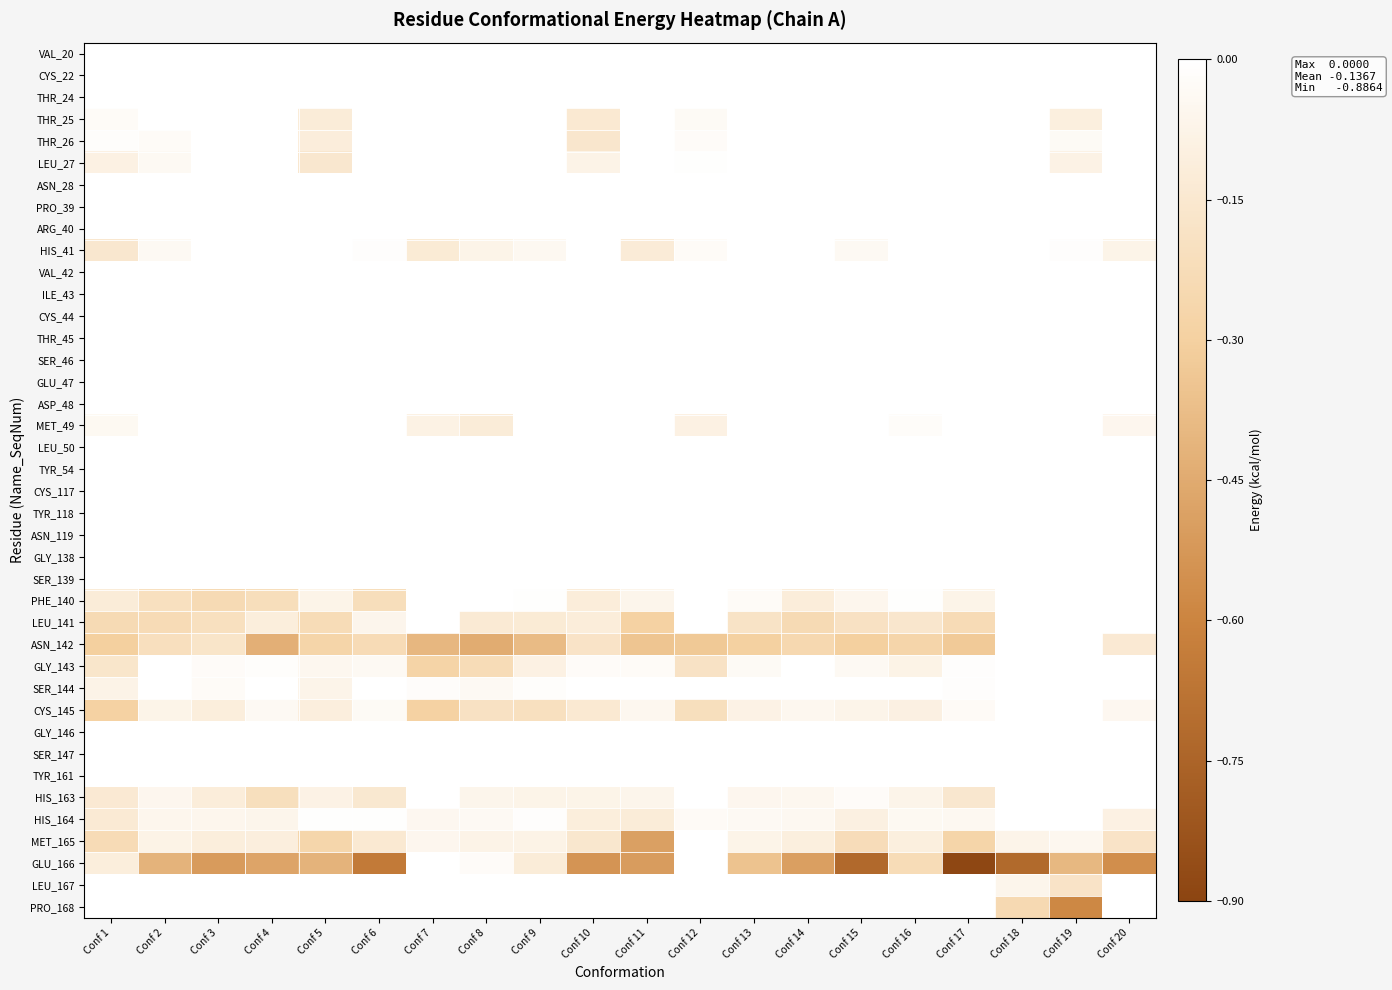

Reading left to right, transcribe all the data shown in this chart.

VAL_20: Conf 1=0.0	Conf 2=0.0	Conf 3=0.0	Conf 4=0.0	Conf 5=0.0	Conf 6=0.0	Conf 7=0.0	Conf 8=0.0	Conf 9=0.0	Conf 10=0.0	Conf 11=0.0	Conf 12=0.0	Conf 13=0.0	Conf 14=0.0	Conf 15=0.0	Conf 16=0.0	Conf 17=0.0	Conf 18=0.0	Conf 19=0.0	Conf 20=0.0
CYS_22: Conf 1=0.0	Conf 2=0.0	Conf 3=0.0	Conf 4=0.0	Conf 5=0.0	Conf 6=0.0	Conf 7=0.0	Conf 8=0.0	Conf 9=0.0	Conf 10=0.0	Conf 11=0.0	Conf 12=0.0	Conf 13=0.0	Conf 14=0.0	Conf 15=0.0	Conf 16=0.0	Conf 17=0.0	Conf 18=0.0	Conf 19=0.0	Conf 20=0.0
THR_24: Conf 1=0.0	Conf 2=0.0	Conf 3=0.0	Conf 4=0.0	Conf 5=0.0	Conf 6=0.0	Conf 7=0.0	Conf 8=0.0	Conf 9=0.0	Conf 10=0.0	Conf 11=0.0	Conf 12=0.0	Conf 13=0.0	Conf 14=0.0	Conf 15=0.0	Conf 16=0.0	Conf 17=0.0	Conf 18=0.0	Conf 19=0.0	Conf 20=0.0
THR_25: Conf 1=-0.0	Conf 2=-0.0	Conf 3=0.0	Conf 4=0.0	Conf 5=-0.1	Conf 6=0.0	Conf 7=0.0	Conf 8=0.0	Conf 9=0.0	Conf 10=-0.1	Conf 11=0.0	Conf 12=-0.0	Conf 13=0.0	Conf 14=0.0	Conf 15=0.0	Conf 16=0.0	Conf 17=0.0	Conf 18=0.0	Conf 19=-0.1	Conf 20=0.0
THR_26: Conf 1=-0.0	Conf 2=-0.0	Conf 3=0.0	Conf 4=0.0	Conf 5=-0.1	Conf 6=0.0	Conf 7=0.0	Conf 8=0.0	Conf 9=0.0	Conf 10=-0.2	Conf 11=0.0	Conf 12=-0.0	Conf 13=0.0	Conf 14=0.0	Conf 15=0.0	Conf 16=0.0	Conf 17=0.0	Conf 18=0.0	Conf 19=-0.0	Conf 20=0.0
LEU_27: Conf 1=-0.1	Conf 2=-0.0	Conf 3=-0.0	Conf 4=0.0	Conf 5=-0.2	Conf 6=0.0	Conf 7=0.0	Conf 8=0.0	Conf 9=0.0	Conf 10=-0.1	Conf 11=0.0	Conf 12=-0.0	Conf 13=0.0	Conf 14=0.0	Conf 15=0.0	Conf 16=0.0	Conf 17=0.0	Conf 18=0.0	Conf 19=-0.1	Conf 20=0.0
ASN_28: Conf 1=0.0	Conf 2=0.0	Conf 3=0.0	Conf 4=0.0	Conf 5=0.0	Conf 6=0.0	Conf 7=0.0	Conf 8=0.0	Conf 9=0.0	Conf 10=0.0	Conf 11=0.0	Conf 12=0.0	Conf 13=0.0	Conf 14=0.0	Conf 15=0.0	Conf 16=0.0	Conf 17=0.0	Conf 18=0.0	Conf 19=0.0	Conf 20=0.0
PRO_39: Conf 1=0.0	Conf 2=0.0	Conf 3=0.0	Conf 4=0.0	Conf 5=0.0	Conf 6=0.0	Conf 7=0.0	Conf 8=0.0	Conf 9=0.0	Conf 10=0.0	Conf 11=0.0	Conf 12=0.0	Conf 13=0.0	Conf 14=0.0	Conf 15=0.0	Conf 16=0.0	Conf 17=0.0	Conf 18=0.0	Conf 19=0.0	Conf 20=0.0
ARG_40: Conf 1=0.0	Conf 2=0.0	Conf 3=0.0	Conf 4=0.0	Conf 5=0.0	Conf 6=0.0	Conf 7=0.0	Conf 8=0.0	Conf 9=0.0	Conf 10=0.0	Conf 11=0.0	Conf 12=0.0	Conf 13=0.0	Conf 14=0.0	Conf 15=0.0	Conf 16=0.0	Conf 17=0.0	Conf 18=0.0	Conf 19=0.0	Conf 20=0.0
HIS_41: Conf 1=-0.2	Conf 2=-0.0	Conf 3=0.0	Conf 4=-0.0	Conf 5=0.0	Conf 6=-0.0	Conf 7=-0.1	Conf 8=-0.1	Conf 9=-0.0	Conf 10=0.0	Conf 11=-0.1	Conf 12=-0.0	Conf 13=0.0	Conf 14=0.0	Conf 15=-0.0	Conf 16=0.0	Conf 17=0.0	Conf 18=0.0	Conf 19=-0.0	Conf 20=-0.1
VAL_42: Conf 1=0.0	Conf 2=0.0	Conf 3=0.0	Conf 4=0.0	Conf 5=0.0	Conf 6=0.0	Conf 7=0.0	Conf 8=0.0	Conf 9=0.0	Conf 10=0.0	Conf 11=-0.0	Conf 12=0.0	Conf 13=0.0	Conf 14=0.0	Conf 15=0.0	Conf 16=0.0	Conf 17=0.0	Conf 18=0.0	Conf 19=0.0	Conf 20=0.0
ILE_43: Conf 1=0.0	Conf 2=0.0	Conf 3=0.0	Conf 4=0.0	Conf 5=0.0	Conf 6=0.0	Conf 7=0.0	Conf 8=0.0	Conf 9=0.0	Conf 10=0.0	Conf 11=0.0	Conf 12=0.0	Conf 13=0.0	Conf 14=0.0	Conf 15=0.0	Conf 16=0.0	Conf 17=0.0	Conf 18=0.0	Conf 19=0.0	Conf 20=0.0
CYS_44: Conf 1=0.0	Conf 2=0.0	Conf 3=0.0	Conf 4=0.0	Conf 5=0.0	Conf 6=0.0	Conf 7=0.0	Conf 8=0.0	Conf 9=0.0	Conf 10=0.0	Conf 11=0.0	Conf 12=0.0	Conf 13=0.0	Conf 14=0.0	Conf 15=0.0	Conf 16=0.0	Conf 17=0.0	Conf 18=0.0	Conf 19=0.0	Conf 20=0.0
THR_45: Conf 1=0.0	Conf 2=0.0	Conf 3=0.0	Conf 4=0.0	Conf 5=0.0	Conf 6=0.0	Conf 7=0.0	Conf 8=0.0	Conf 9=0.0	Conf 10=0.0	Conf 11=0.0	Conf 12=0.0	Conf 13=0.0	Conf 14=0.0	Conf 15=0.0	Conf 16=0.0	Conf 17=0.0	Conf 18=0.0	Conf 19=0.0	Conf 20=0.0
SER_46: Conf 1=0.0	Conf 2=0.0	Conf 3=0.0	Conf 4=0.0	Conf 5=0.0	Conf 6=0.0	Conf 7=0.0	Conf 8=0.0	Conf 9=0.0	Conf 10=0.0	Conf 11=0.0	Conf 12=0.0	Conf 13=0.0	Conf 14=0.0	Conf 15=0.0	Conf 16=0.0	Conf 17=0.0	Conf 18=0.0	Conf 19=0.0	Conf 20=0.0
GLU_47: Conf 1=0.0	Conf 2=0.0	Conf 3=0.0	Conf 4=0.0	Conf 5=0.0	Conf 6=0.0	Conf 7=0.0	Conf 8=0.0	Conf 9=0.0	Conf 10=0.0	Conf 11=0.0	Conf 12=0.0	Conf 13=0.0	Conf 14=0.0	Conf 15=0.0	Conf 16=0.0	Conf 17=0.0	Conf 18=0.0	Conf 19=0.0	Conf 20=0.0
ASP_48: Conf 1=0.0	Conf 2=0.0	Conf 3=0.0	Conf 4=0.0	Conf 5=0.0	Conf 6=0.0	Conf 7=0.0	Conf 8=0.0	Conf 9=0.0	Conf 10=0.0	Conf 11=0.0	Conf 12=0.0	Conf 13=0.0	Conf 14=0.0	Conf 15=0.0	Conf 16=0.0	Conf 17=0.0	Conf 18=0.0	Conf 19=0.0	Conf 20=0.0
MET_49: Conf 1=-0.0	Conf 2=0.0	Conf 3=0.0	Conf 4=-0.0	Conf 5=-0.0	Conf 6=-0.0	Conf 7=-0.1	Conf 8=-0.1	Conf 9=-0.0	Conf 10=0.0	Conf 11=0.0	Conf 12=-0.1	Conf 13=0.0	Conf 14=0.0	Conf 15=0.0	Conf 16=-0.0	Conf 17=0.0	Conf 18=0.0	Conf 19=0.0	Conf 20=-0.1
LEU_50: Conf 1=0.0	Conf 2=0.0	Conf 3=0.0	Conf 4=0.0	Conf 5=0.0	Conf 6=0.0	Conf 7=0.0	Conf 8=0.0	Conf 9=0.0	Conf 10=0.0	Conf 11=0.0	Conf 12=0.0	Conf 13=0.0	Conf 14=0.0	Conf 15=0.0	Conf 16=0.0	Conf 17=0.0	Conf 18=0.0	Conf 19=0.0	Conf 20=0.0
TYR_54: Conf 1=0.0	Conf 2=0.0	Conf 3=0.0	Conf 4=0.0	Conf 5=0.0	Conf 6=0.0	Conf 7=0.0	Conf 8=0.0	Conf 9=0.0	Conf 10=0.0	Conf 11=0.0	Conf 12=0.0	Conf 13=0.0	Conf 14=0.0	Conf 15=0.0	Conf 16=0.0	Conf 17=0.0	Conf 18=0.0	Conf 19=0.0	Conf 20=0.0
CYS_117: Conf 1=0.0	Conf 2=0.0	Conf 3=0.0	Conf 4=0.0	Conf 5=0.0	Conf 6=0.0	Conf 7=0.0	Conf 8=0.0	Conf 9=0.0	Conf 10=0.0	Conf 11=0.0	Conf 12=0.0	Conf 13=0.0	Conf 14=0.0	Conf 15=0.0	Conf 16=0.0	Conf 17=0.0	Conf 18=0.0	Conf 19=0.0	Conf 20=0.0
TYR_118: Conf 1=0.0	Conf 2=0.0	Conf 3=0.0	Conf 4=0.0	Conf 5=0.0	Conf 6=0.0	Conf 7=0.0	Conf 8=0.0	Conf 9=0.0	Conf 10=0.0	Conf 11=0.0	Conf 12=0.0	Conf 13=0.0	Conf 14=0.0	Conf 15=0.0	Conf 16=0.0	Conf 17=0.0	Conf 18=0.0	Conf 19=0.0	Conf 20=0.0
ASN_119: Conf 1=0.0	Conf 2=0.0	Conf 3=0.0	Conf 4=0.0	Conf 5=0.0	Conf 6=0.0	Conf 7=0.0	Conf 8=0.0	Conf 9=0.0	Conf 10=0.0	Conf 11=0.0	Conf 12=0.0	Conf 13=0.0	Conf 14=0.0	Conf 15=0.0	Conf 16=0.0	Conf 17=0.0	Conf 18=0.0	Conf 19=0.0	Conf 20=0.0
GLY_138: Conf 1=0.0	Conf 2=0.0	Conf 3=0.0	Conf 4=0.0	Conf 5=0.0	Conf 6=0.0	Conf 7=0.0	Conf 8=0.0	Conf 9=0.0	Conf 10=0.0	Conf 11=0.0	Conf 12=0.0	Conf 13=0.0	Conf 14=0.0	Conf 15=0.0	Conf 16=0.0	Conf 17=0.0	Conf 18=0.0	Conf 19=0.0	Conf 20=0.0
SER_139: Conf 1=0.0	Conf 2=0.0	Conf 3=0.0	Conf 4=0.0	Conf 5=0.0	Conf 6=0.0	Conf 7=0.0	Conf 8=0.0	Conf 9=0.0	Conf 10=0.0	Conf 11=0.0	Conf 12=0.0	Conf 13=0.0	Conf 14=0.0	Conf 15=0.0	Conf 16=0.0	Conf 17=0.0	Conf 18=0.0	Conf 19=0.0	Conf 20=0.0
PHE_140: Conf 1=-0.1	Conf 2=-0.2	Conf 3=-0.2	Conf 4=-0.2	Conf 5=-0.1	Conf 6=-0.2	Conf 7=0.0	Conf 8=-0.0	Conf 9=-0.0	Conf 10=-0.1	Conf 11=-0.1	Conf 12=0.0	Conf 13=-0.0	Conf 14=-0.1	Conf 15=-0.1	Conf 16=-0.0	Conf 17=-0.1	Conf 18=0.0	Conf 19=0.0	Conf 20=-0.0
LEU_141: Conf 1=-0.2	Conf 2=-0.2	Conf 3=-0.2	Conf 4=-0.1	Conf 5=-0.2	Conf 6=-0.1	Conf 7=-0.0	Conf 8=-0.1	Conf 9=-0.1	Conf 10=-0.1	Conf 11=-0.3	Conf 12=0.0	Conf 13=-0.2	Conf 14=-0.2	Conf 15=-0.2	Conf 16=-0.2	Conf 17=-0.2	Conf 18=0.0	Conf 19=0.0	Conf 20=-0.0
ASN_142: Conf 1=-0.3	Conf 2=-0.2	Conf 3=-0.2	Conf 4=-0.4	Conf 5=-0.3	Conf 6=-0.2	Conf 7=-0.4	Conf 8=-0.4	Conf 9=-0.4	Conf 10=-0.2	Conf 11=-0.3	Conf 12=-0.3	Conf 13=-0.3	Conf 14=-0.3	Conf 15=-0.3	Conf 16=-0.3	Conf 17=-0.3	Conf 18=0.0	Conf 19=0.0	Conf 20=-0.1
GLY_143: Conf 1=-0.2	Conf 2=0.0	Conf 3=-0.0	Conf 4=-0.0	Conf 5=-0.1	Conf 6=-0.0	Conf 7=-0.3	Conf 8=-0.2	Conf 9=-0.1	Conf 10=-0.0	Conf 11=-0.0	Conf 12=-0.2	Conf 13=-0.0	Conf 14=-0.0	Conf 15=-0.0	Conf 16=-0.1	Conf 17=-0.0	Conf 18=0.0	Conf 19=0.0	Conf 20=0.0
SER_144: Conf 1=-0.1	Conf 2=-0.0	Conf 3=-0.0	Conf 4=-0.0	Conf 5=-0.1	Conf 6=-0.0	Conf 7=-0.0	Conf 8=-0.0	Conf 9=-0.0	Conf 10=-0.0	Conf 11=-0.0	Conf 12=-0.0	Conf 13=-0.0	Conf 14=-0.0	Conf 15=-0.0	Conf 16=-0.0	Conf 17=-0.0	Conf 18=0.0	Conf 19=0.0	Conf 20=0.0
CYS_145: Conf 1=-0.3	Conf 2=-0.1	Conf 3=-0.1	Conf 4=-0.0	Conf 5=-0.1	Conf 6=-0.0	Conf 7=-0.3	Conf 8=-0.2	Conf 9=-0.2	Conf 10=-0.1	Conf 11=-0.1	Conf 12=-0.2	Conf 13=-0.1	Conf 14=-0.1	Conf 15=-0.1	Conf 16=-0.1	Conf 17=-0.0	Conf 18=0.0	Conf 19=0.0	Conf 20=-0.0
GLY_146: Conf 1=0.0	Conf 2=0.0	Conf 3=0.0	Conf 4=0.0	Conf 5=0.0	Conf 6=0.0	Conf 7=0.0	Conf 8=0.0	Conf 9=0.0	Conf 10=0.0	Conf 11=0.0	Conf 12=0.0	Conf 13=0.0	Conf 14=0.0	Conf 15=0.0	Conf 16=0.0	Conf 17=0.0	Conf 18=0.0	Conf 19=0.0	Conf 20=0.0
SER_147: Conf 1=0.0	Conf 2=0.0	Conf 3=0.0	Conf 4=0.0	Conf 5=0.0	Conf 6=0.0	Conf 7=0.0	Conf 8=0.0	Conf 9=0.0	Conf 10=0.0	Conf 11=0.0	Conf 12=0.0	Conf 13=0.0	Conf 14=0.0	Conf 15=0.0	Conf 16=0.0	Conf 17=0.0	Conf 18=0.0	Conf 19=0.0	Conf 20=0.0
TYR_161: Conf 1=0.0	Conf 2=0.0	Conf 3=0.0	Conf 4=0.0	Conf 5=0.0	Conf 6=0.0	Conf 7=0.0	Conf 8=0.0	Conf 9=0.0	Conf 10=0.0	Conf 11=0.0	Conf 12=0.0	Conf 13=0.0	Conf 14=0.0	Conf 15=0.0	Conf 16=0.0	Conf 17=0.0	Conf 18=0.0	Conf 19=0.0	Conf 20=0.0
HIS_163: Conf 1=-0.1	Conf 2=-0.1	Conf 3=-0.1	Conf 4=-0.2	Conf 5=-0.1	Conf 6=-0.1	Conf 7=0.0	Conf 8=-0.1	Conf 9=-0.1	Conf 10=-0.1	Conf 11=-0.1	Conf 12=0.0	Conf 13=-0.1	Conf 14=-0.1	Conf 15=-0.0	Conf 16=-0.1	Conf 17=-0.2	Conf 18=0.0	Conf 19=0.0	Conf 20=0.0
HIS_164: Conf 1=-0.1	Conf 2=-0.1	Conf 3=-0.1	Conf 4=-0.1	Conf 5=-0.0	Conf 6=-0.0	Conf 7=-0.0	Conf 8=-0.0	Conf 9=-0.0	Conf 10=-0.1	Conf 11=-0.1	Conf 12=-0.0	Conf 13=-0.0	Conf 14=-0.0	Conf 15=-0.1	Conf 16=-0.0	Conf 17=-0.0	Conf 18=-0.0	Conf 19=0.0	Conf 20=-0.1
MET_165: Conf 1=-0.2	Conf 2=-0.1	Conf 3=-0.1	Conf 4=-0.1	Conf 5=-0.3	Conf 6=-0.1	Conf 7=-0.1	Conf 8=-0.1	Conf 9=-0.1	Conf 10=-0.2	Conf 11=-0.5	Conf 12=0.0	Conf 13=-0.1	Conf 14=-0.1	Conf 15=-0.2	Conf 16=-0.1	Conf 17=-0.3	Conf 18=-0.1	Conf 19=-0.1	Conf 20=-0.2
GLU_166: Conf 1=-0.1	Conf 2=-0.4	Conf 3=-0.5	Conf 4=-0.5	Conf 5=-0.4	Conf 6=-0.6	Conf 7=-0.0	Conf 8=-0.0	Conf 9=-0.1	Conf 10=-0.5	Conf 11=-0.5	Conf 12=0.0	Conf 13=-0.4	Conf 14=-0.5	Conf 15=-0.7	Conf 16=-0.2	Conf 17=-0.9	Conf 18=-0.7	Conf 19=-0.4	Conf 20=-0.6
LEU_167: Conf 1=0.0	Conf 2=0.0	Conf 3=0.0	Conf 4=0.0	Conf 5=0.0	Conf 6=0.0	Conf 7=0.0	Conf 8=0.0	Conf 9=0.0	Conf 10=0.0	Conf 11=0.0	Conf 12=0.0	Conf 13=0.0	Conf 14=0.0	Conf 15=0.0	Conf 16=0.0	Conf 17=0.0	Conf 18=-0.1	Conf 19=-0.2	Conf 20=0.0
PRO_168: Conf 1=0.0	Conf 2=0.0	Conf 3=0.0	Conf 4=0.0	Conf 5=0.0	Conf 6=0.0	Conf 7=0.0	Conf 8=0.0	Conf 9=0.0	Conf 10=0.0	Conf 11=0.0	Conf 12=0.0	Conf 13=0.0	Conf 14=0.0	Conf 15=0.0	Conf 16=0.0	Conf 17=0.0	Conf 18=-0.2	Conf 19=-0.6	Conf 20=0.0